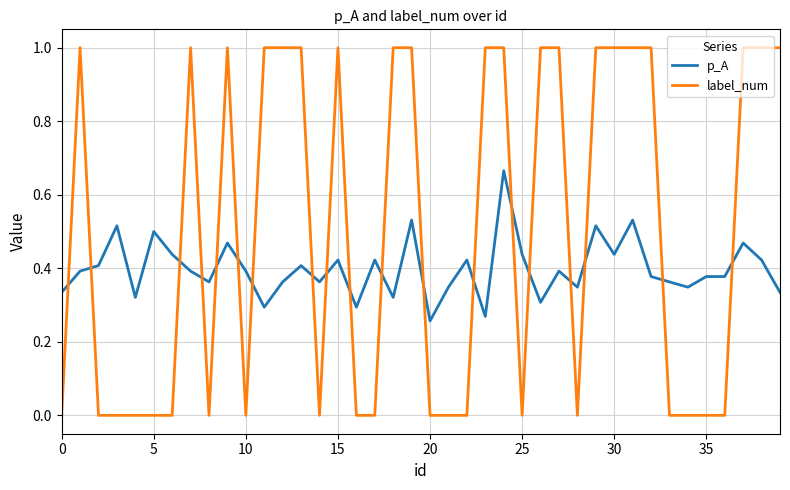

Which series has the largest total across all categories?

label_num